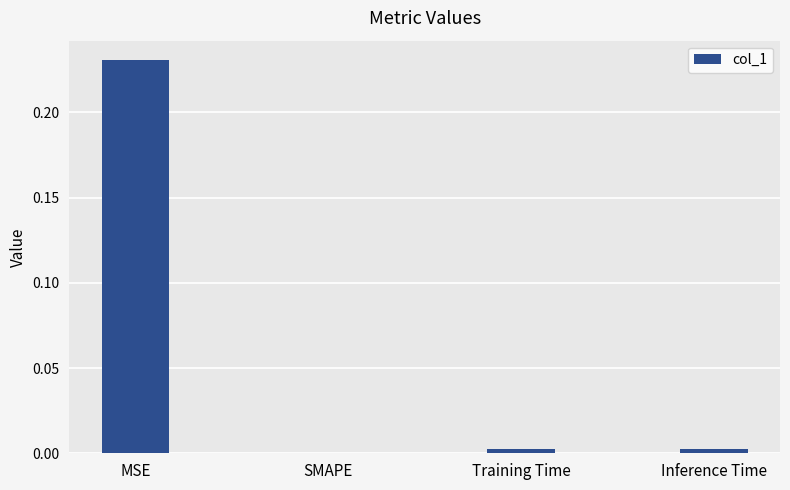

Is it true that the value at Inference Time is 0.0?

True